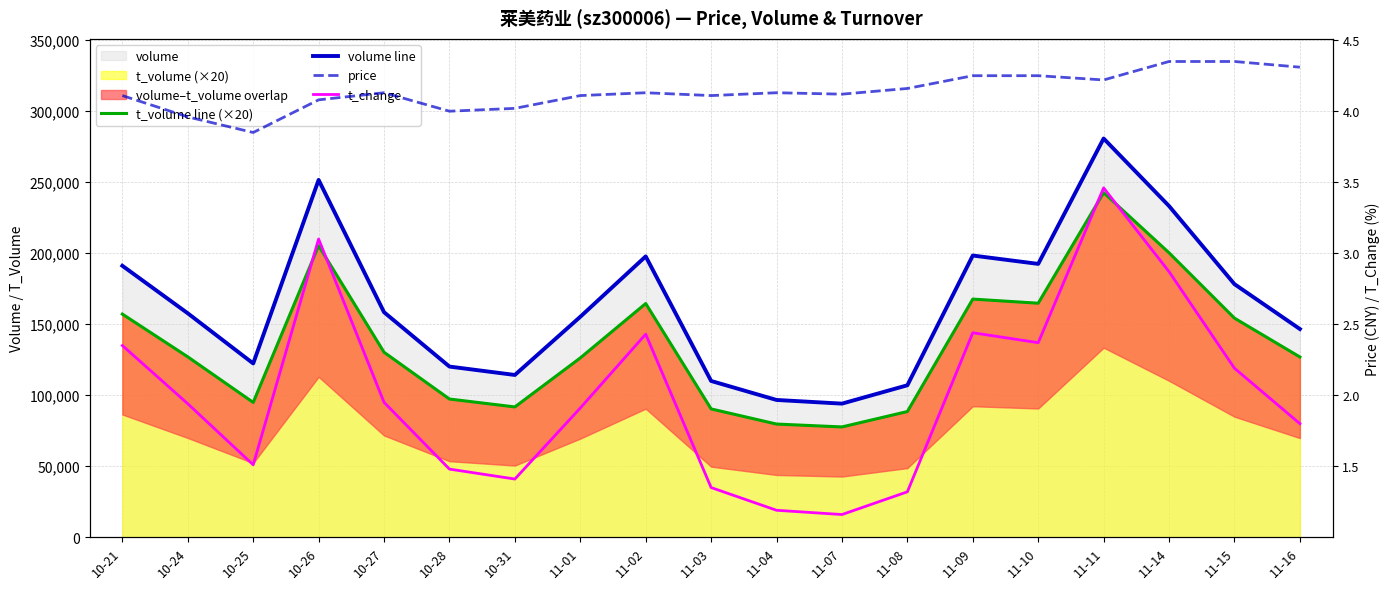

Where is the first local minimum for t_volume line (×20)?

10-25